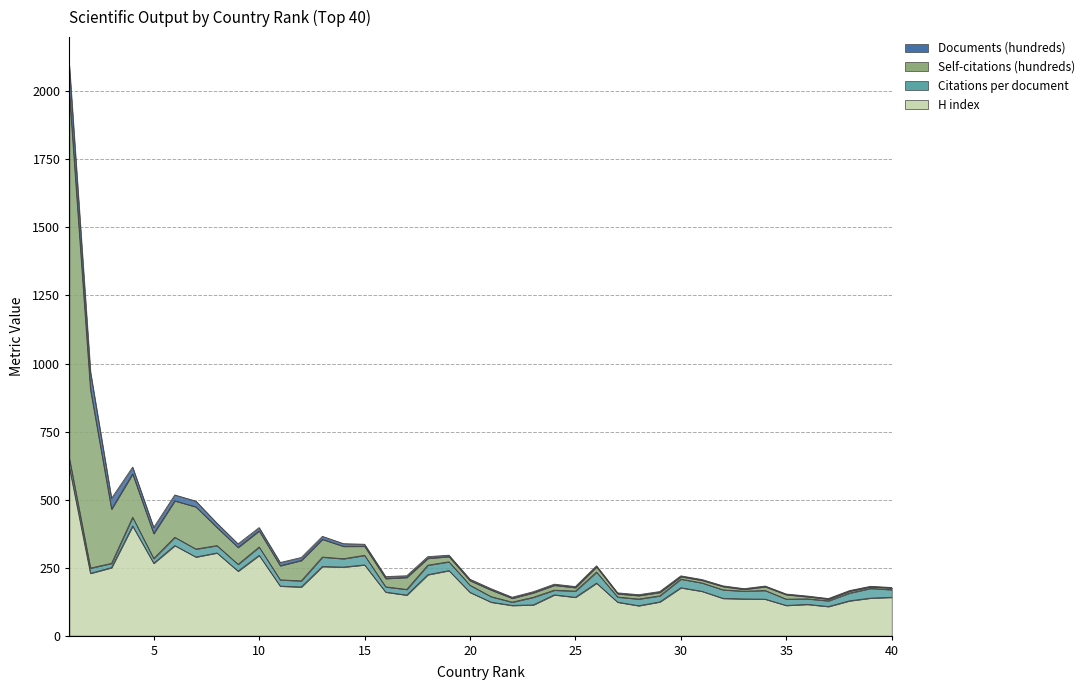

Which label corresponds to the smallest value in the chart?

40